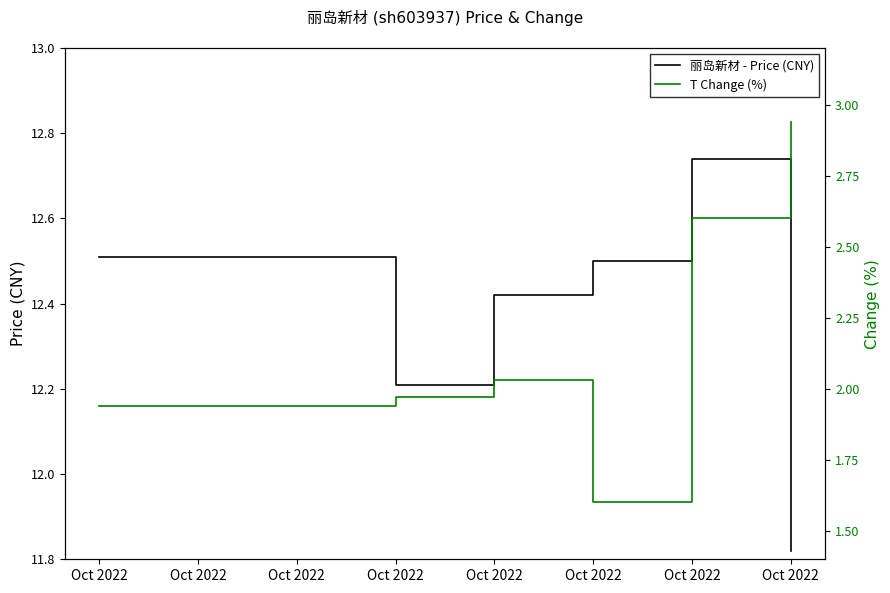

Which series has the largest range (max minus min)?

T Change (%)